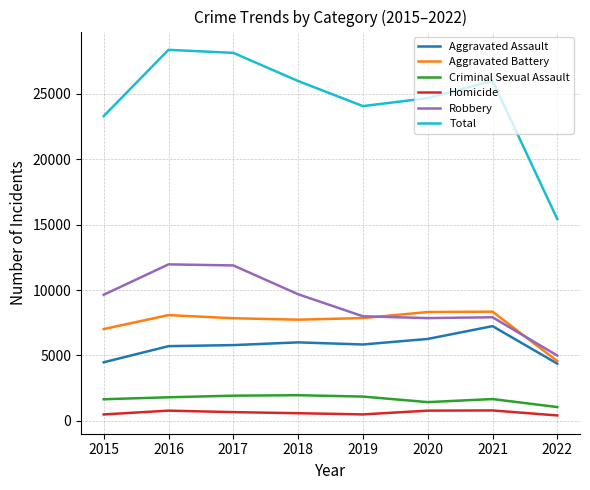

What are all the series names shown in the legend?

Aggravated Assault, Aggravated Battery, Criminal Sexual Assault, Homicide, Robbery, Total